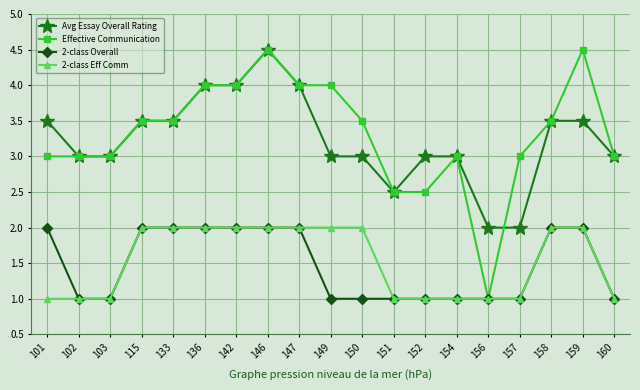

Reading left to right, extract all data points from this chart.

Avg Essay Overall Rating: 101=3.5	102=3.0	103=3.0	115=3.5	133=3.5	136=4.0	142=4.0	146=4.5	147=4.0	149=3.0	150=3.0	151=2.5	152=3.0	154=3.0	156=2.0	157=2.0	158=3.5	159=3.5	160=3.0
Effective Communication: 101=3.0	102=3.0	103=3.0	115=3.5	133=3.5	136=4.0	142=4.0	146=4.5	147=4.0	149=4.0	150=3.5	151=2.5	152=2.5	154=3.0	156=1.0	157=3.0	158=3.5	159=4.5	160=3.0
2-class Overall: 101=2.0	102=1.0	103=1.0	115=2.0	133=2.0	136=2.0	142=2.0	146=2.0	147=2.0	149=1.0	150=1.0	151=1.0	152=1.0	154=1.0	156=1.0	157=1.0	158=2.0	159=2.0	160=1.0
2-class Eff Comm: 101=1.0	102=1.0	103=1.0	115=2.0	133=2.0	136=2.0	142=2.0	146=2.0	147=2.0	149=2.0	150=2.0	151=1.0	152=1.0	154=1.0	156=1.0	157=1.0	158=2.0	159=2.0	160=1.0